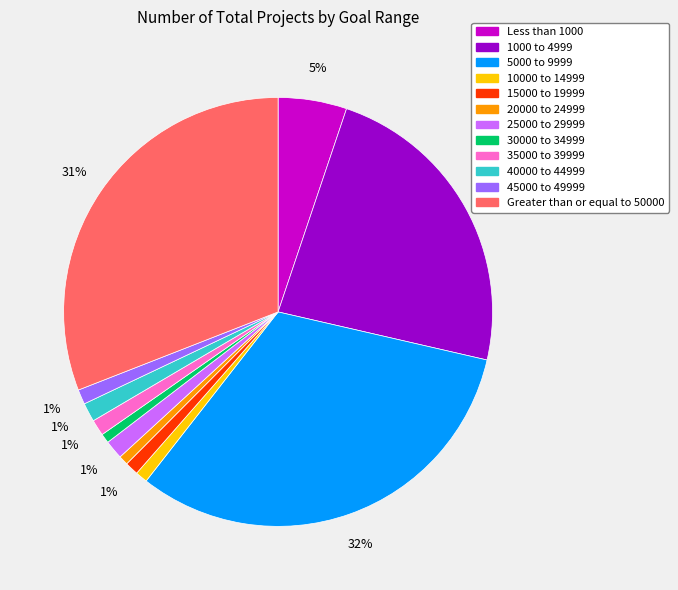

Approximately how many times larger is the value at 40000 to 44999 compared to 25000 to 29999?

1.0